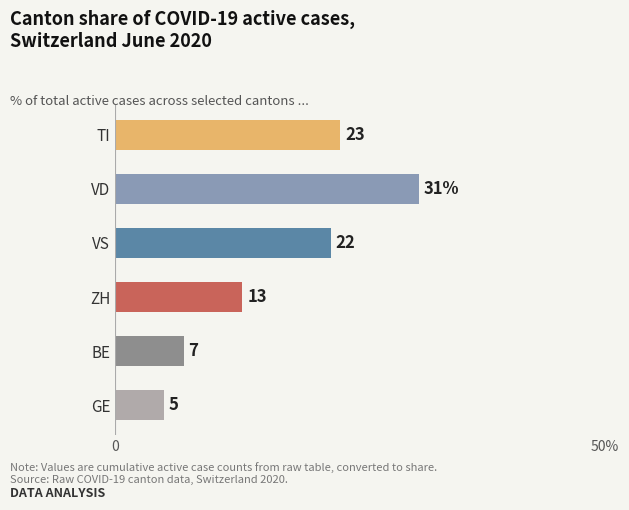

Does the chart contain any negative values?

No